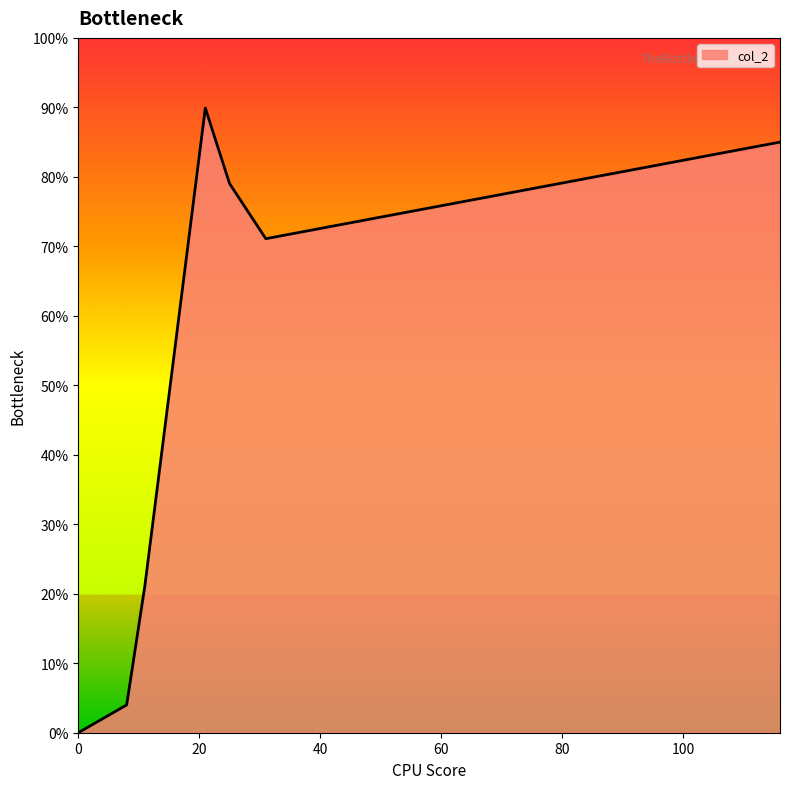

Does the chart display data point markers on the line(s)?

No